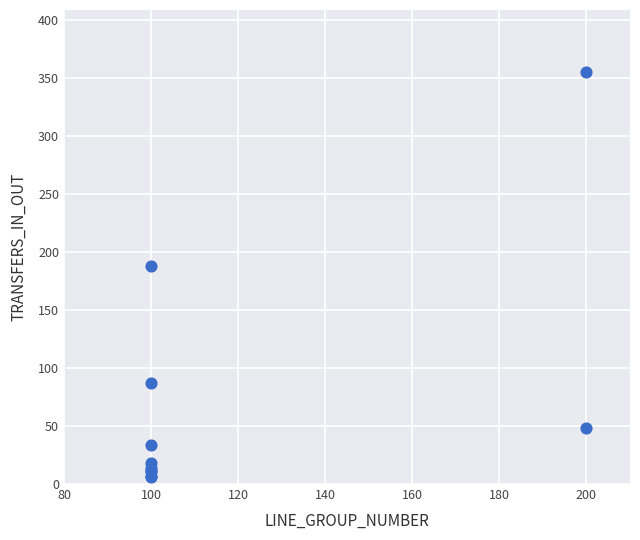

What Y value in the scatter plot is closest to 180?

188